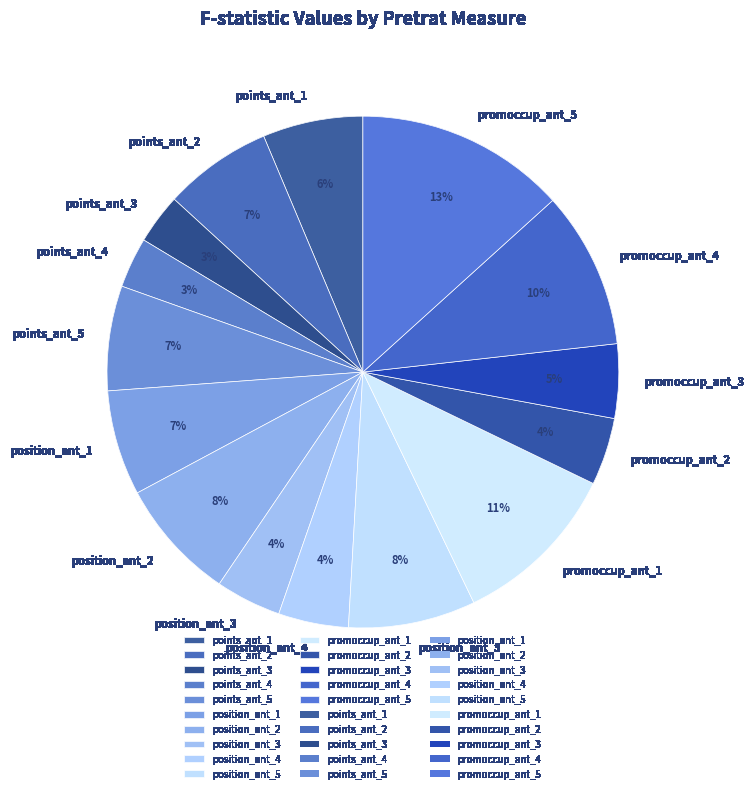

How many segments does this pie chart have?

15